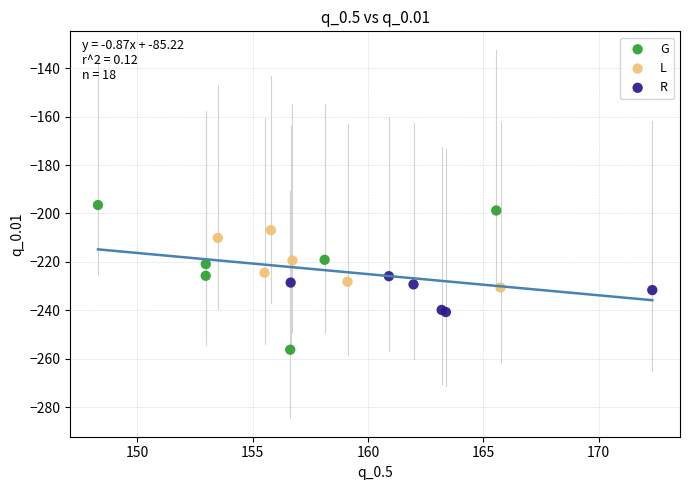

Which series has the widest spread of Y values?

G